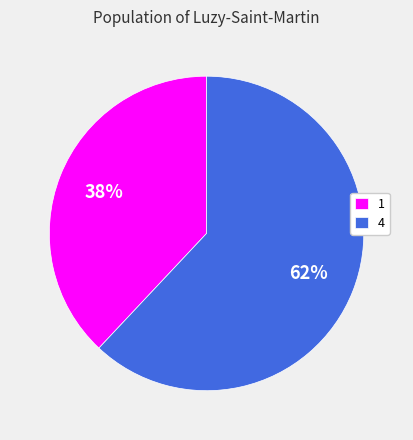

Count the number of slices in the pie.

2